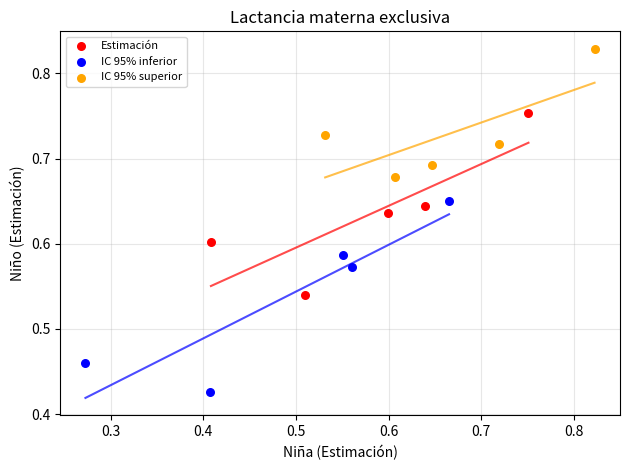

Which series has the widest spread of Y values?

IC 95% inferior